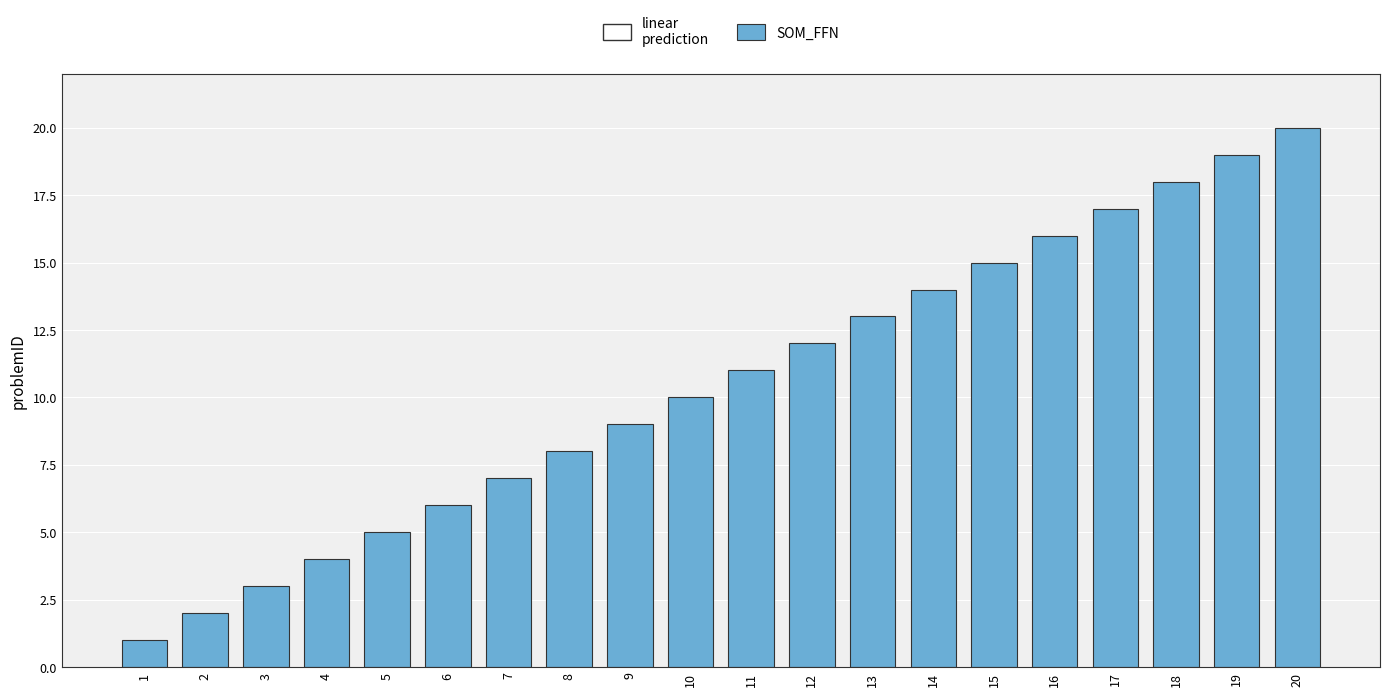

How many distinct data groups are displayed?

1